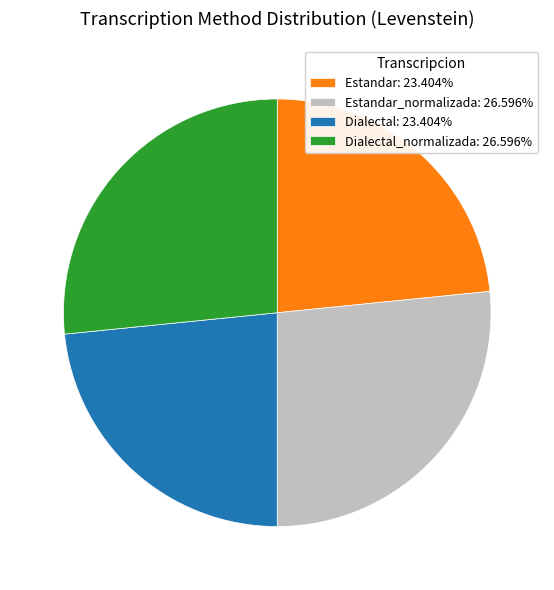

How many slices are in this pie chart?

4